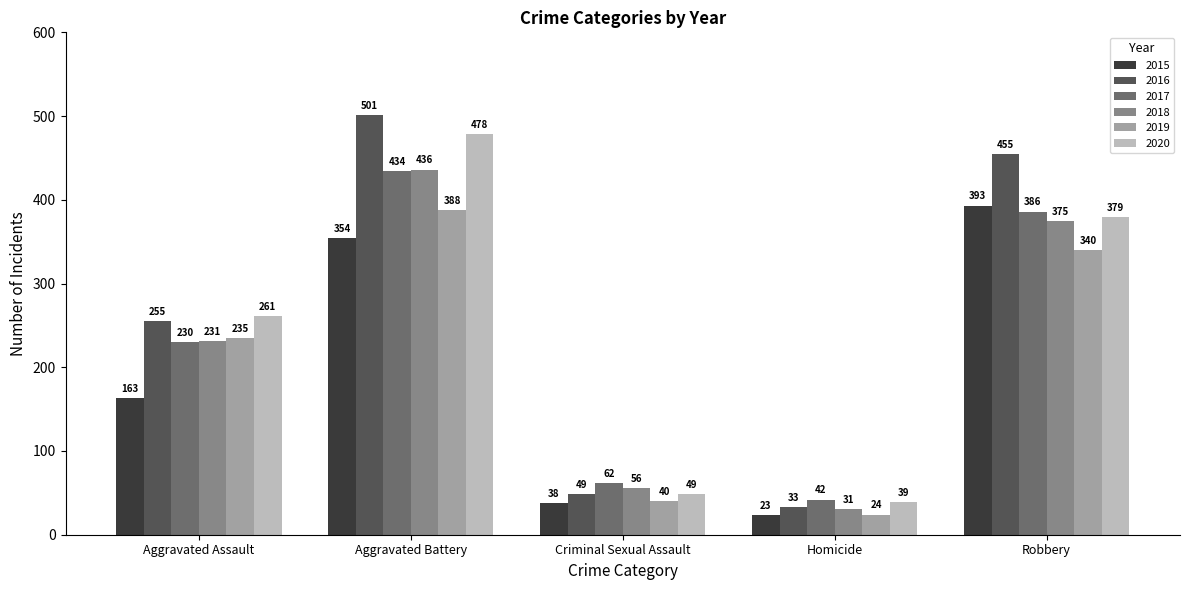

Is the value of 2020 at Robbery greater than the value of 2016 at Criminal Sexual Assault?

Yes